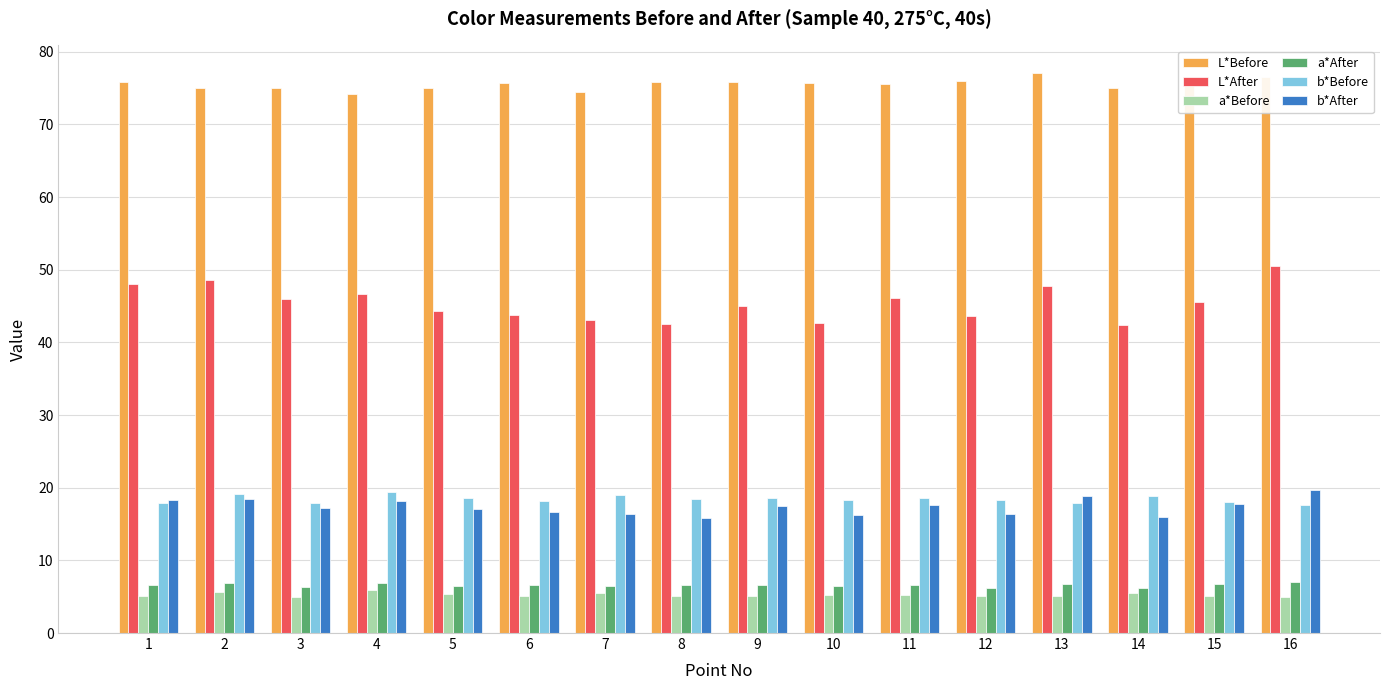

Read the L*Before value at 3.

75.0